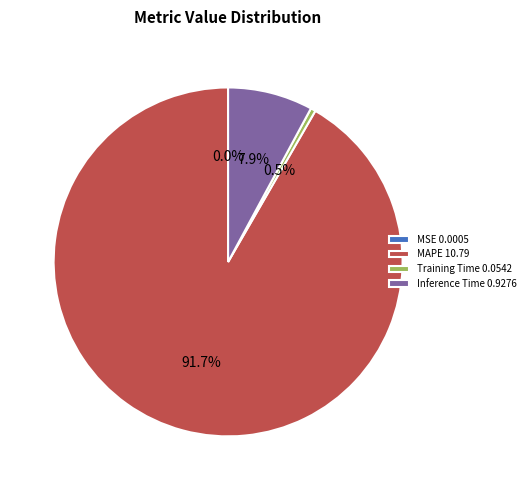

What percentage is NOT represented by Inference Time 0.9276?

92.1%